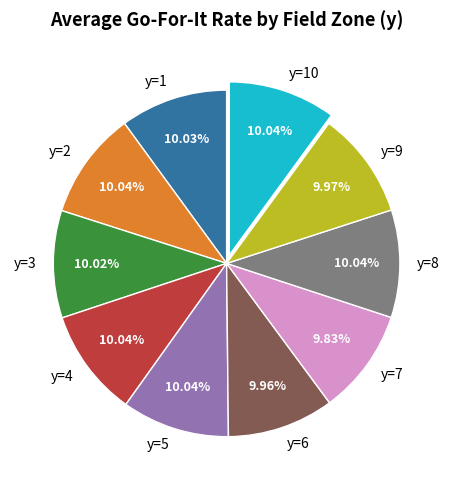

Does y=9 account for over 50% of the chart?

No